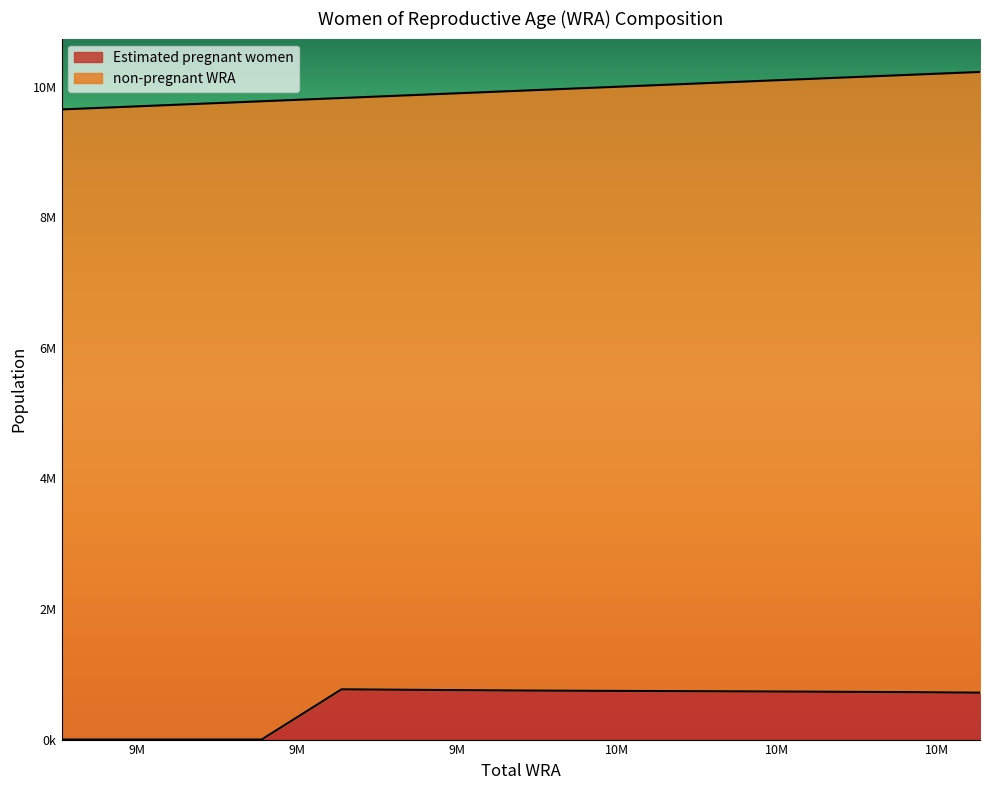

Read the value at 10130000.

733005.3